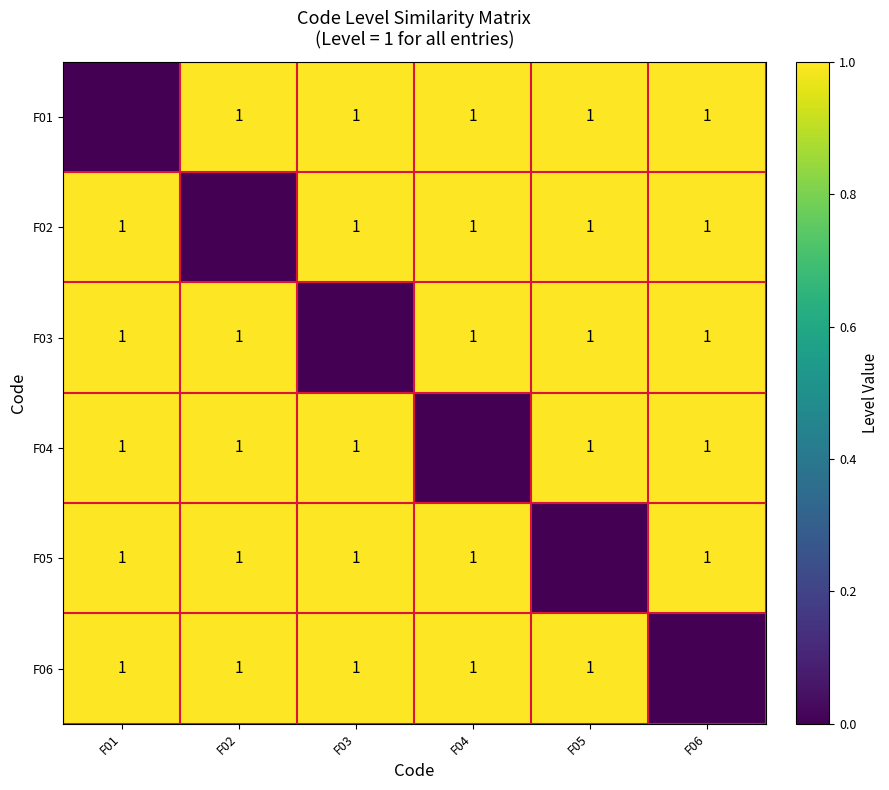

The F06 series shows 0 at F01. True or false?

False